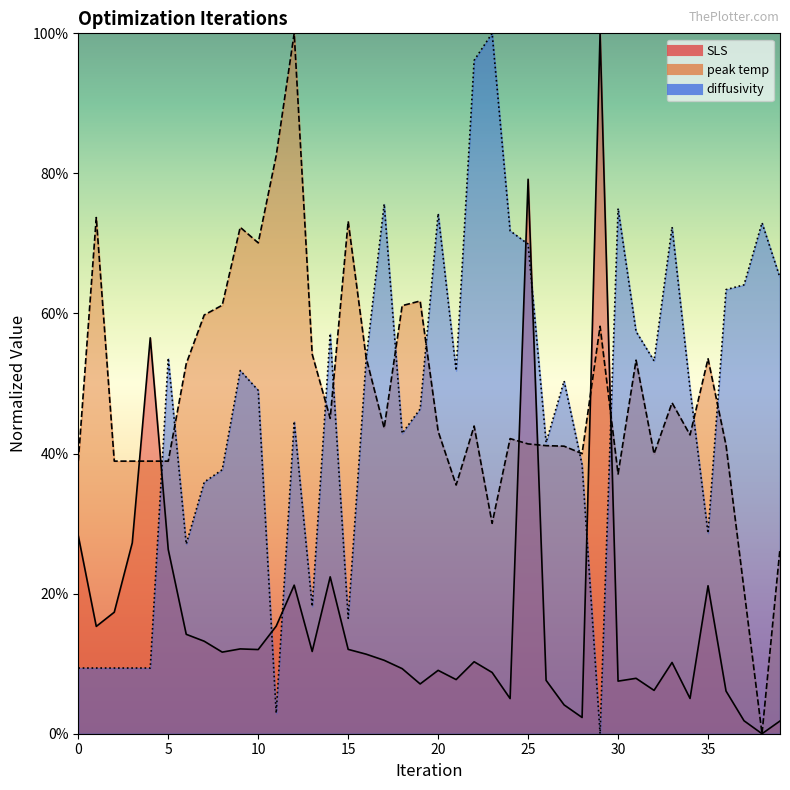

At 2, list the series in order from largest to smallest.

peak temp, SLS, diffusivity